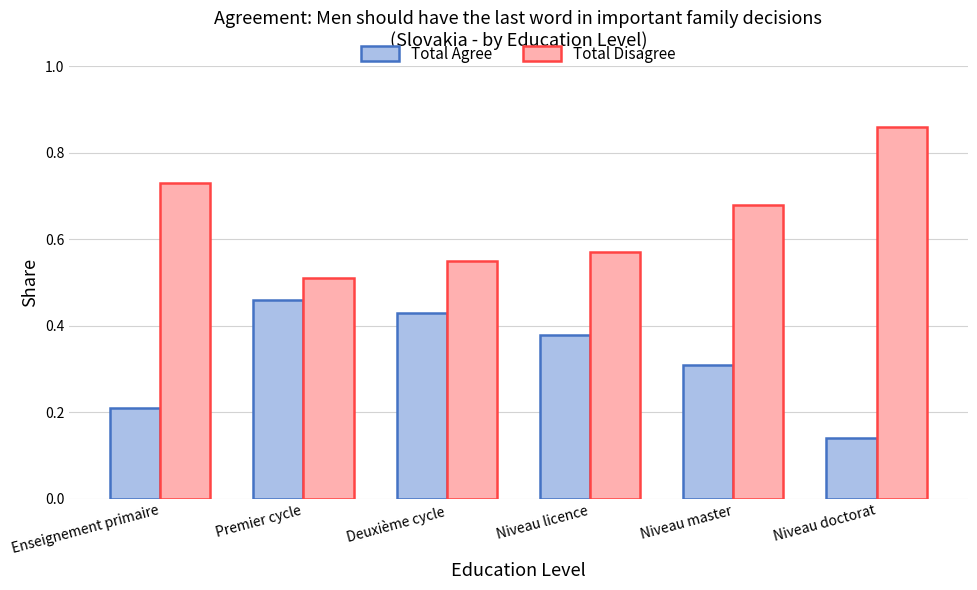

What are all the series names shown in the legend?

Total Agree, Total Disagree